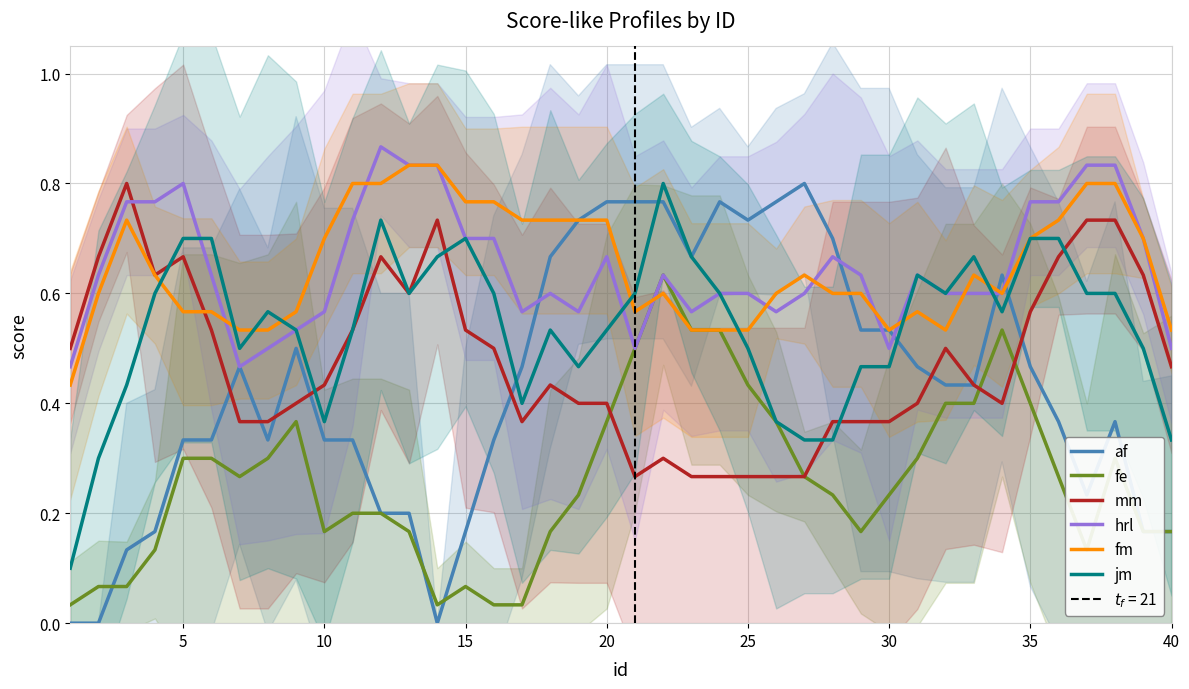

Is this an area chart (filled region under the line)?

No